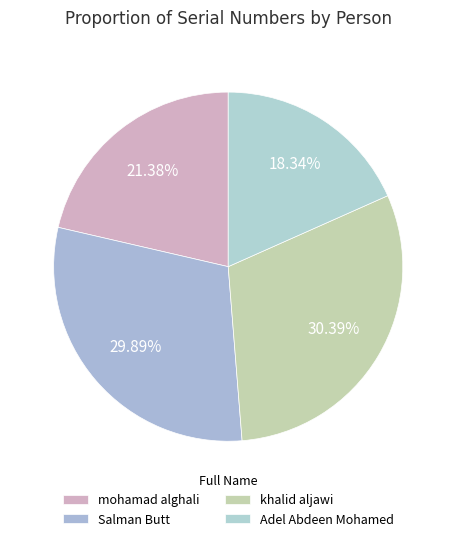

How many segments does this pie chart have?

4